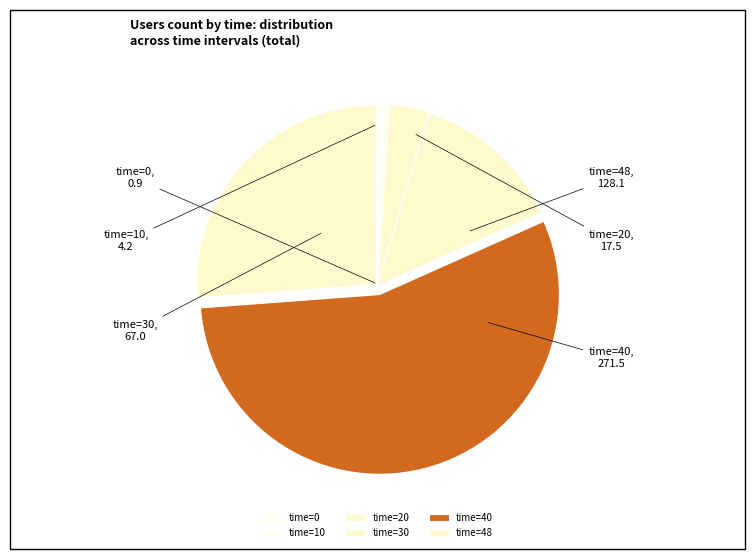

The time=20 slice represents 4% of the pie. True or false?

True